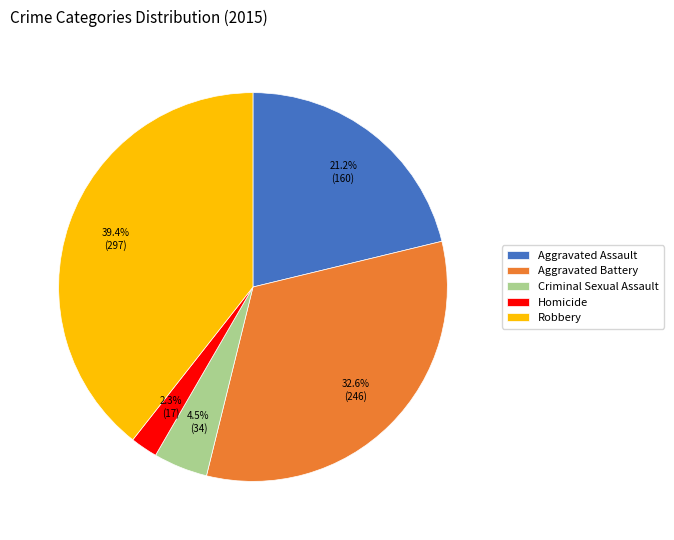

True or false: Aggravated Assault accounts for 21% of the total.

True